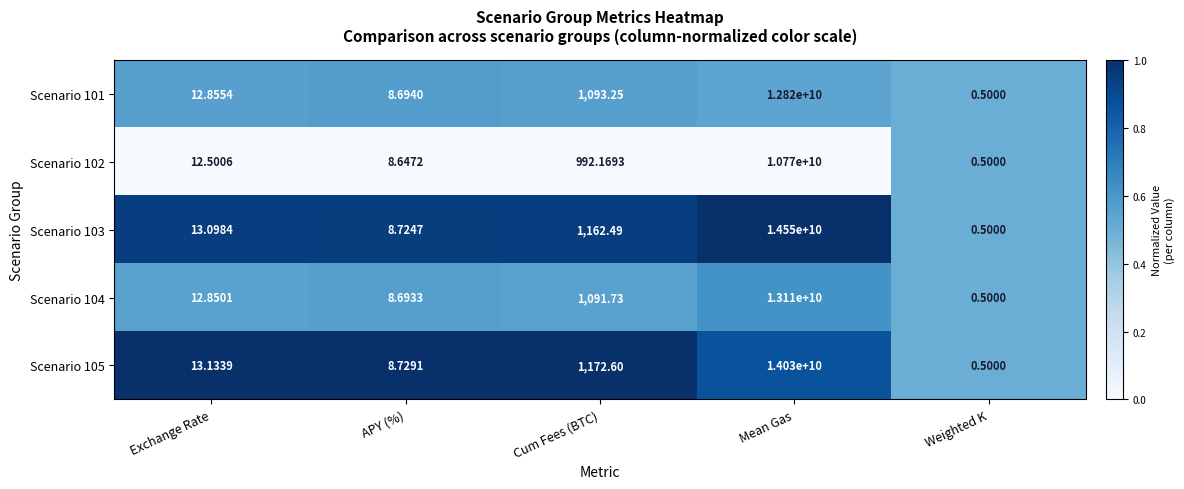

List the labels in order of Scenario 105 value, largest first.

Mean Gas, Cum Fees (BTC), Exchange Rate, APY (%), Weighted K